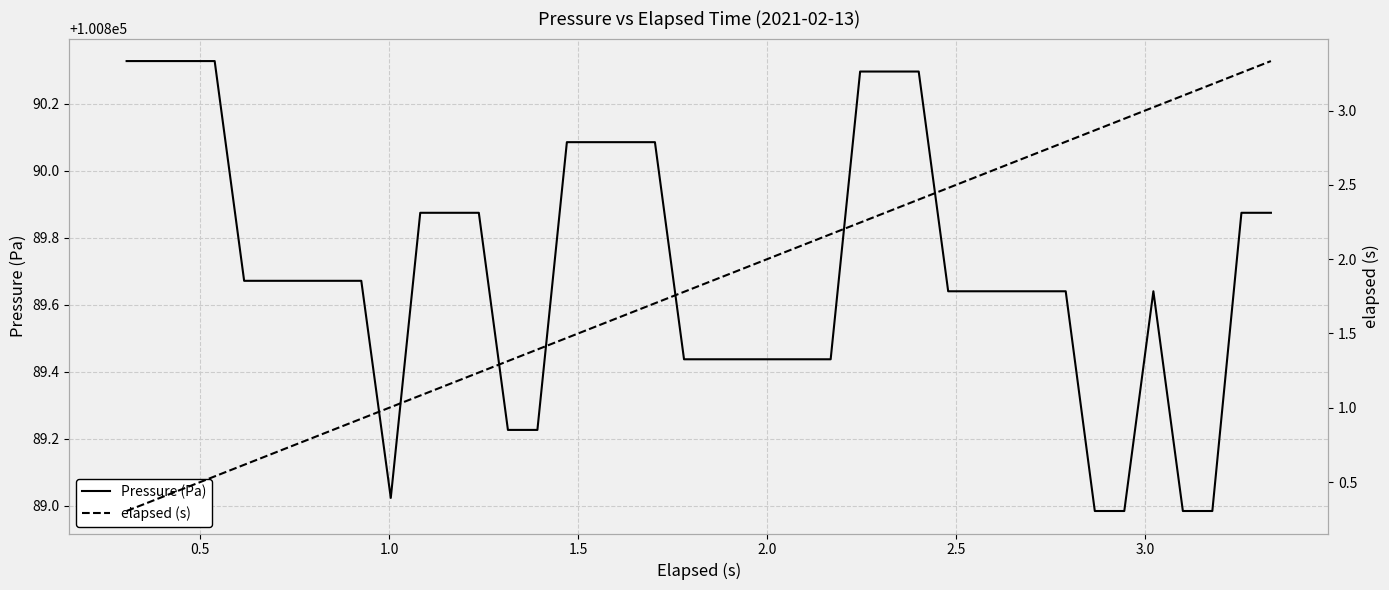

At how many categories does at least one series exceed 71705?

40